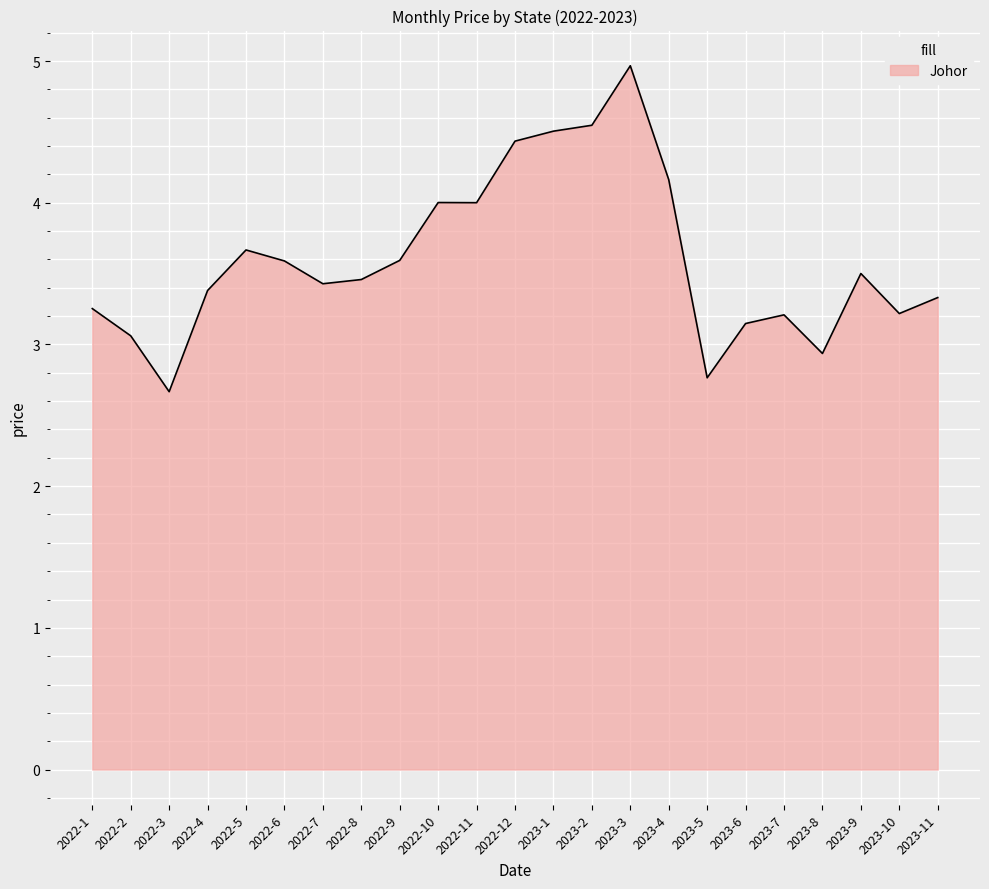

What is the sum of the values at 2022-12 and 2022-1?

7.7